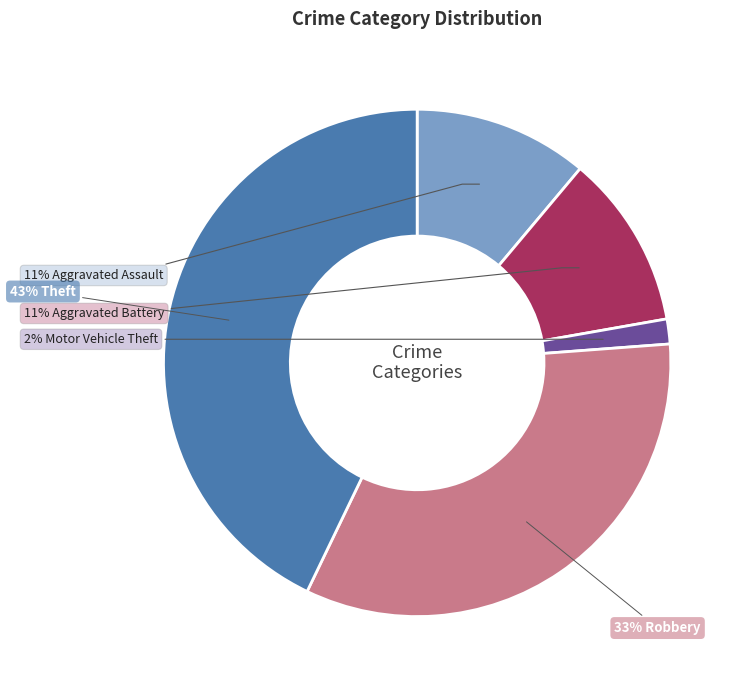

To the nearest percent, what is the average slice percentage?

20%